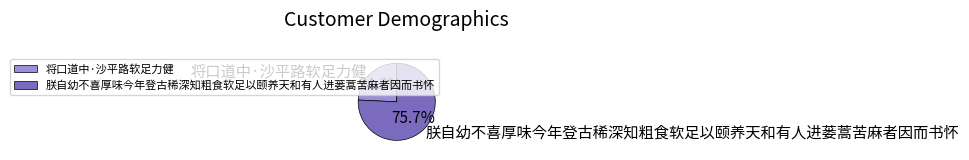

Which slice is the largest?

朕自幼不喜厚味今年登古稀深知粗食软足以颐养天和有人进蒌蒿苦麻者因而书怀